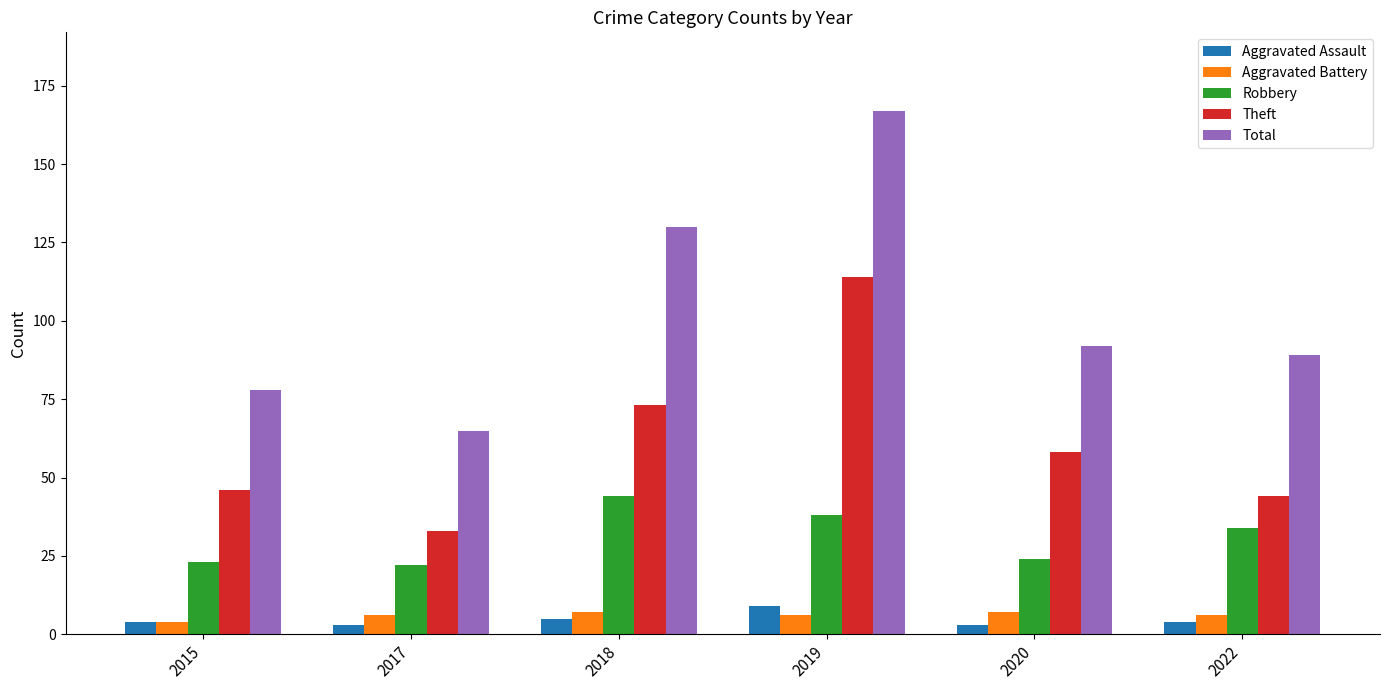

How many bars are there in total?

30